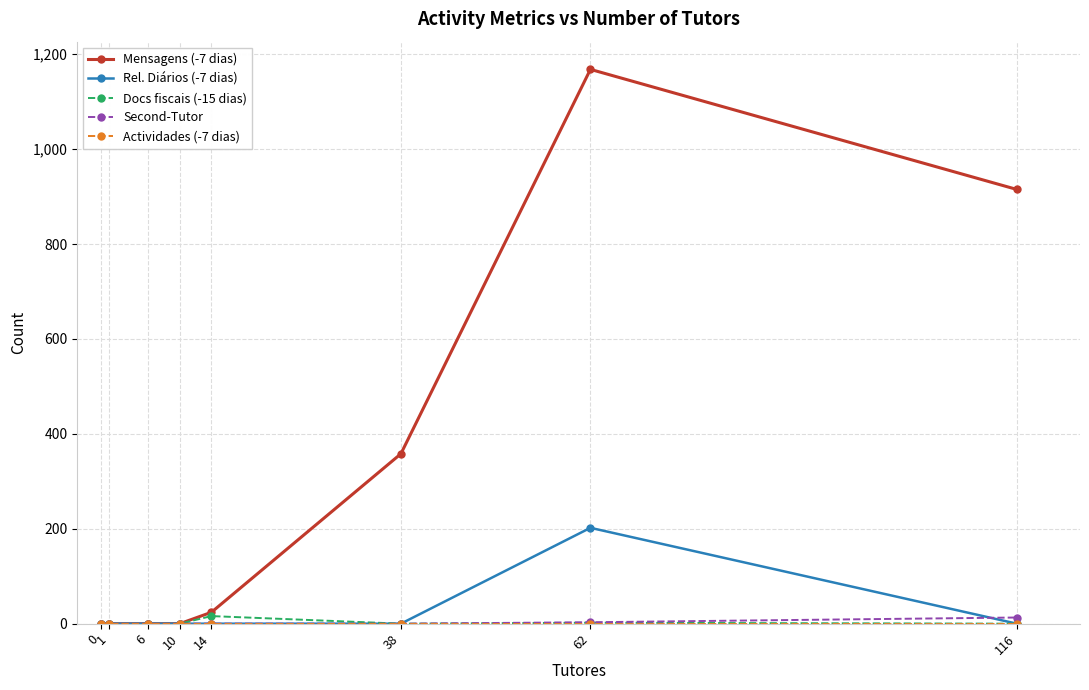

Which category has the highest value across all series?

62